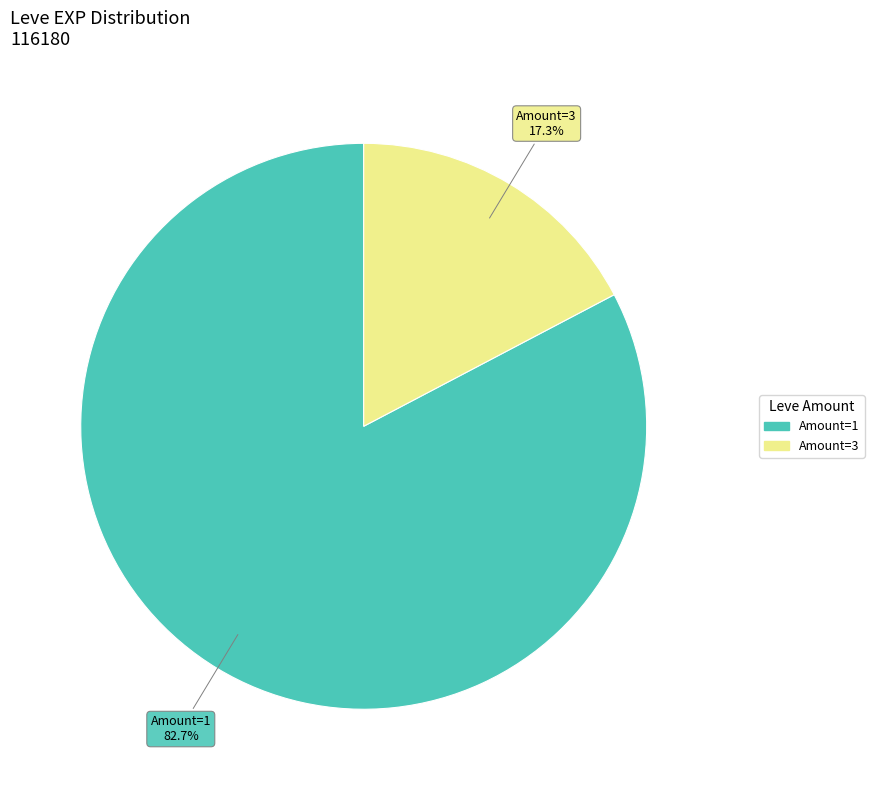

Count the number of slices in the pie.

2